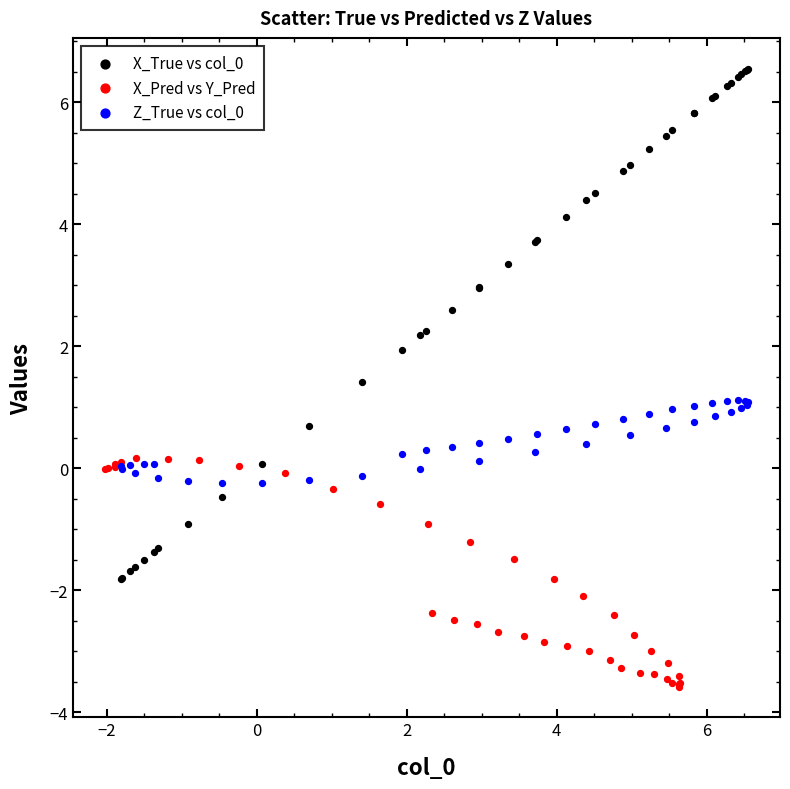

Which series reaches the minimum Y coordinate?

X_Pred vs Y_Pred